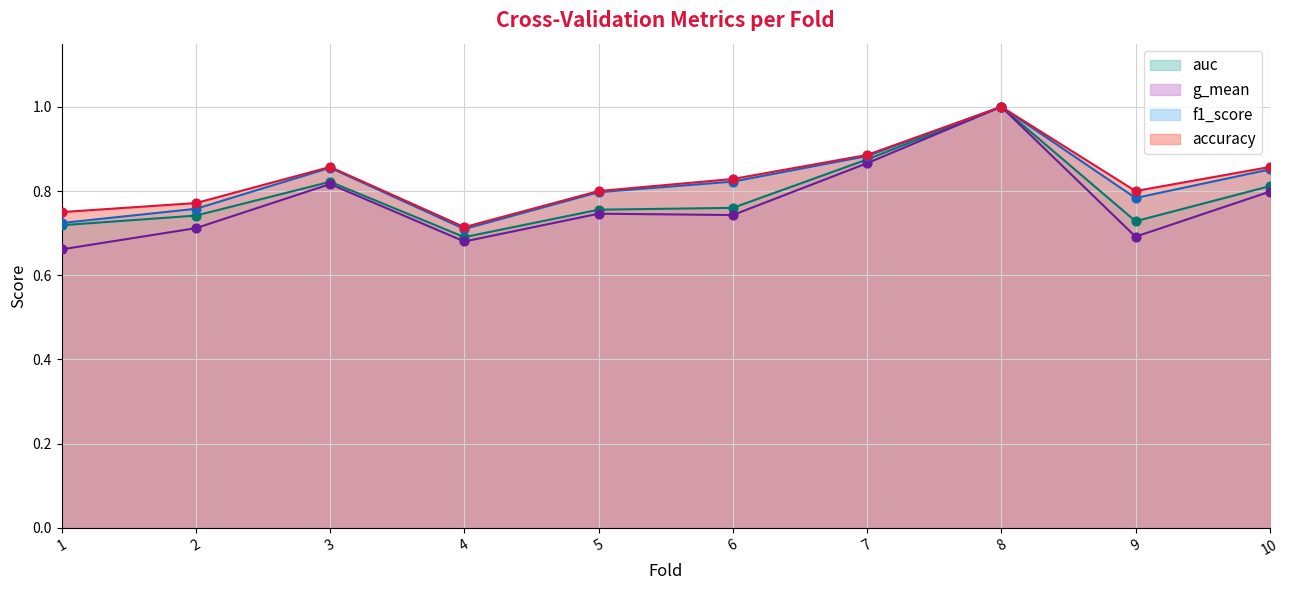

At which category is the sum across all series the highest?

8